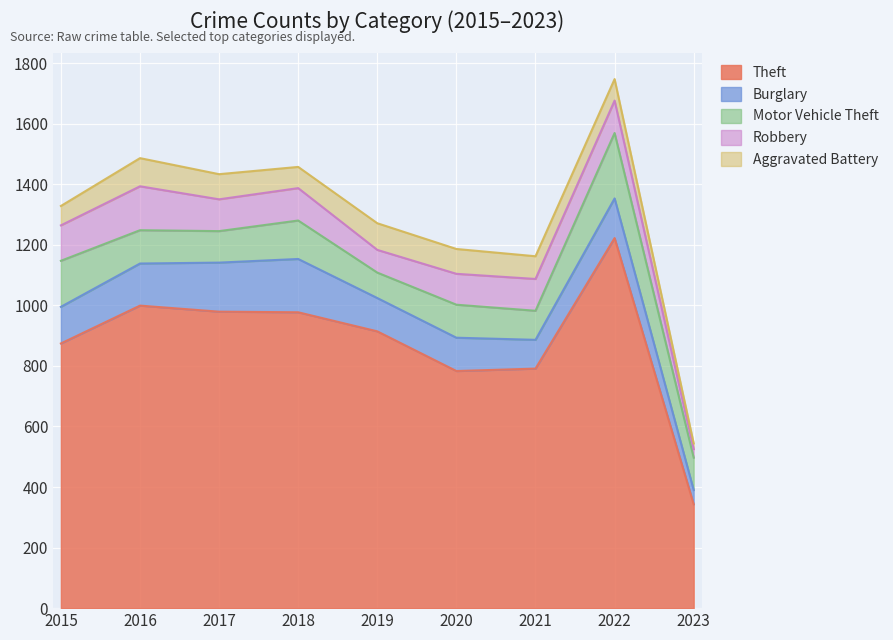

How many values in the Robbery series are below 105?

3